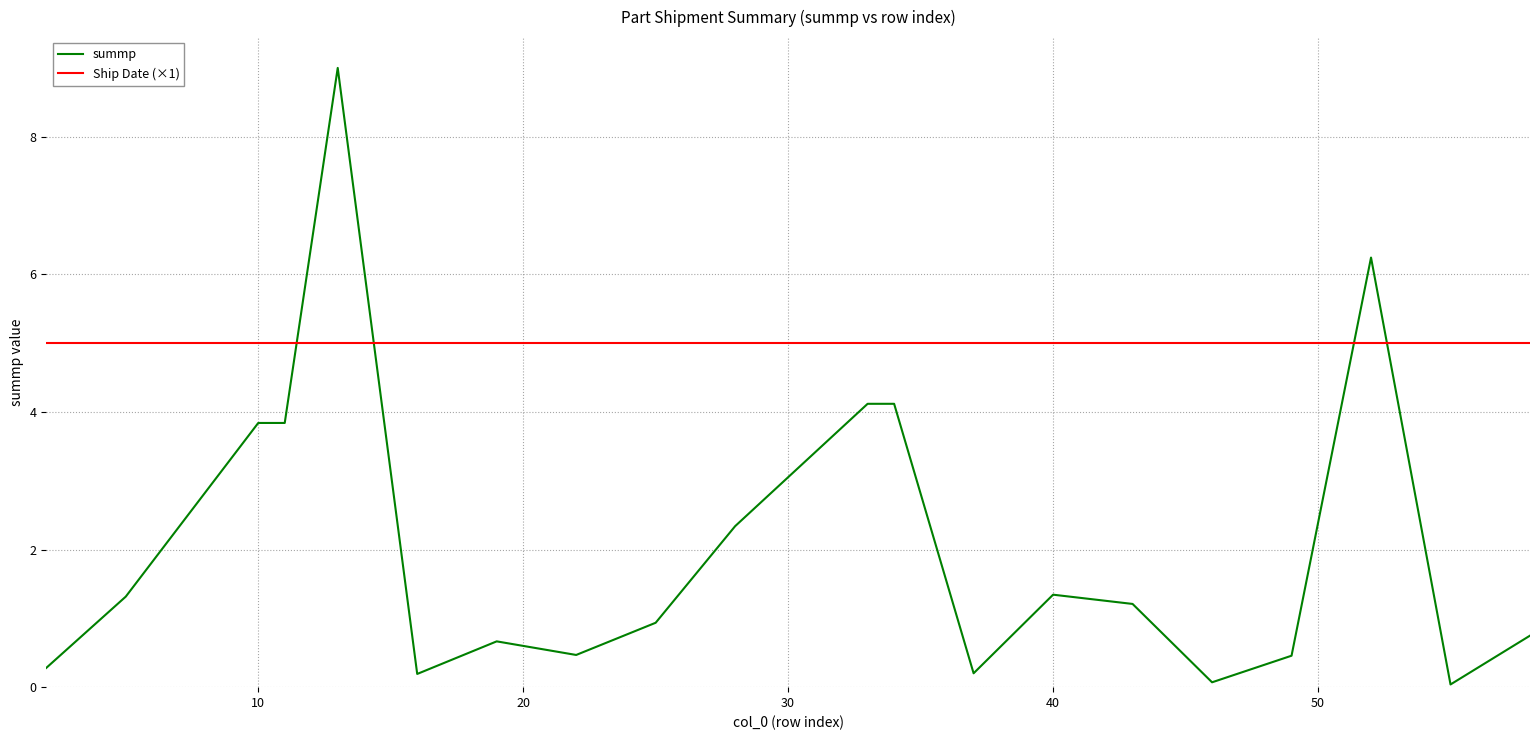

Which series has the widest spread of values?

summp